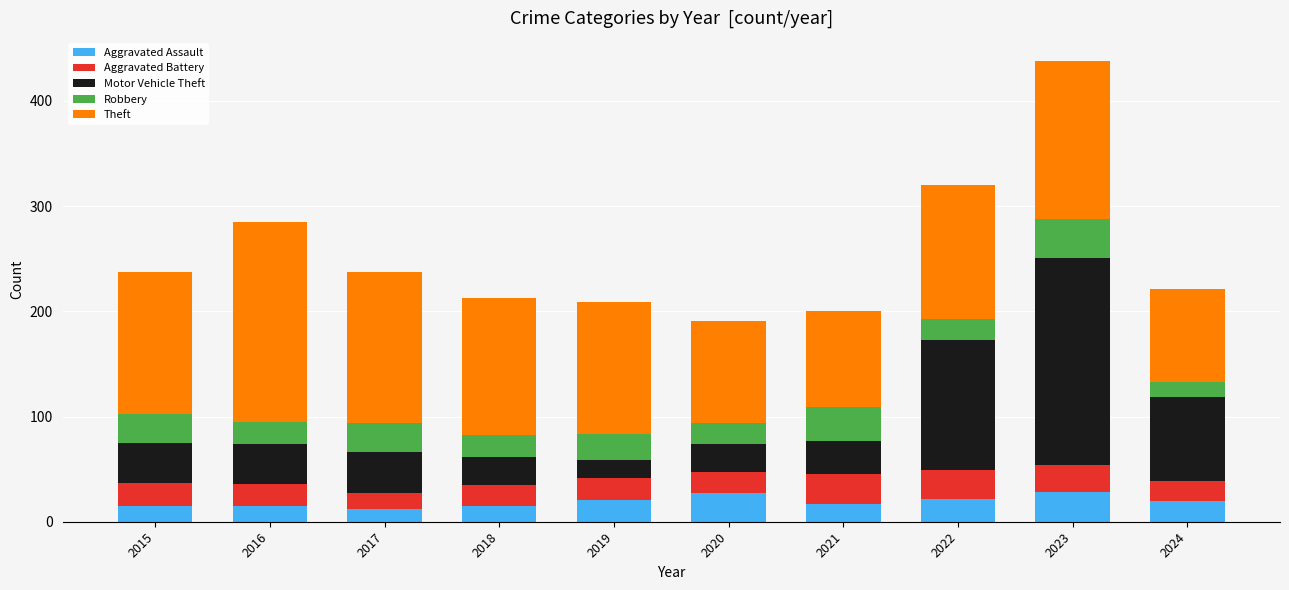

At which category is the sum across all series the highest?

2023